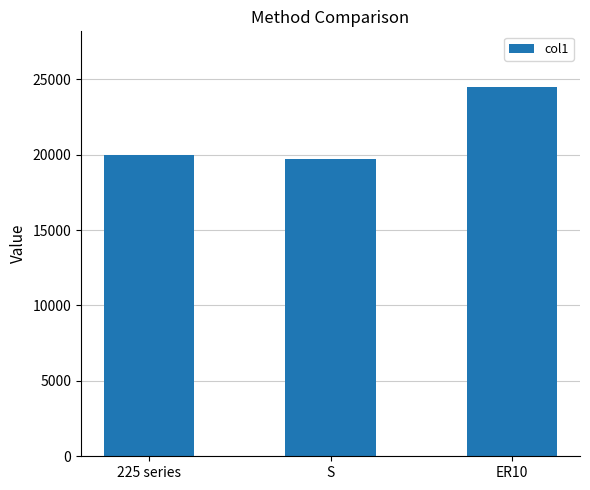

What is the change in value from S to ER10?

+4790